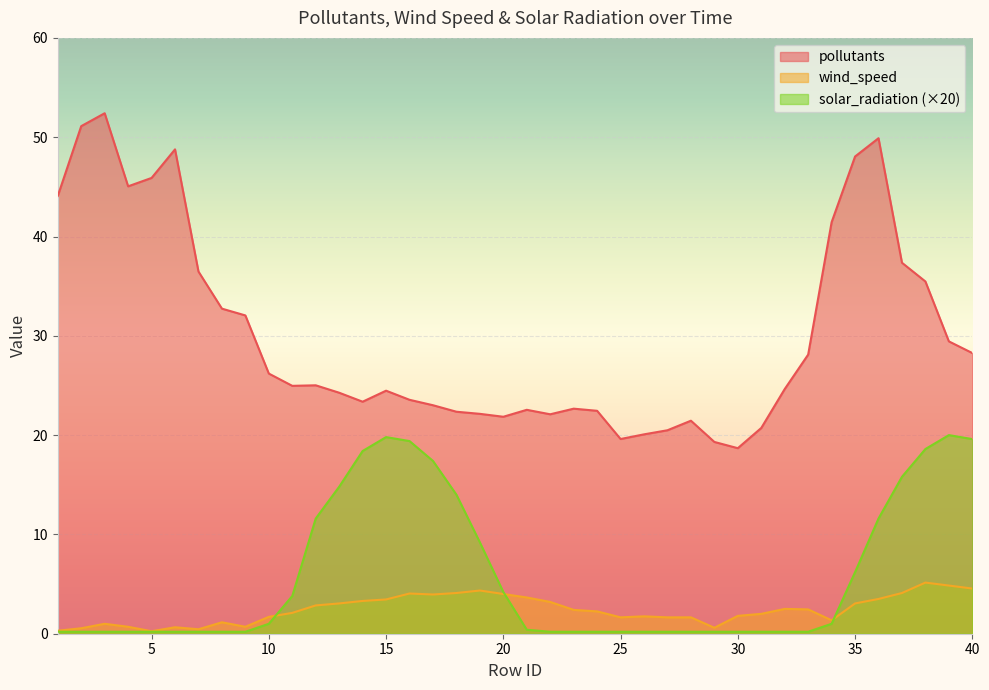

Reading left to right, list all the values displayed in this chart.

pollutants: 1=44.1	2=51.1	3=52.4	4=45.1	5=45.9	6=48.8	7=36.5	8=32.7	9=32.1	10=26.2	11=25.0	12=25.0	13=24.3	14=23.4	15=24.5	16=23.6	17=23.0	18=22.4	19=22.1	20=21.8	21=22.5	22=22.1	23=22.7	24=22.4	25=19.6	26=20.1	27=20.5	28=21.5	29=19.3	30=18.7	31=20.7	32=24.6	33=28.1	34=41.4	35=48.1	36=49.9	37=37.4	38=35.5	39=29.4	40=28.3
wind_speed: 1=0.3	2=0.6	3=1.0	4=0.7	5=0.2	6=0.7	7=0.5	8=1.1	9=0.7	10=1.7	11=2.1	12=2.9	13=3.0	14=3.3	15=3.5	16=4.0	17=4.0	18=4.1	19=4.3	20=4.0	21=3.6	22=3.2	23=2.4	24=2.2	25=1.6	26=1.8	27=1.6	28=1.6	29=0.6	30=1.8	31=2.0	32=2.5	33=2.5	34=1.4	35=3.0	36=3.5	37=4.1	38=5.2	39=4.8	40=4.5
solar_radiation: 1=0.2	2=0.2	3=0.2	4=0.2	5=0.2	6=0.2	7=0.2	8=0.2	9=0.2	10=1.0	11=3.8	12=11.6	13=14.8	14=18.4	15=19.8	16=19.4	17=17.4	18=14.0	19=9.2	20=4.2	21=0.4	22=0.2	23=0.2	24=0.2	25=0.2	26=0.2	27=0.2	28=0.2	29=0.2	30=0.2	31=0.2	32=0.2	33=0.2	34=1.0	35=6.2	36=11.6	37=15.8	38=18.6	39=20.0	40=19.6